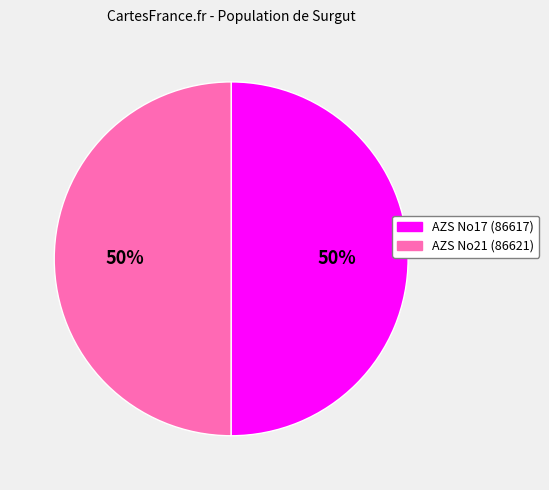

Approximately how many times larger is the value at AZS No17 (86617) compared to AZS No21 (86621)?

1.0